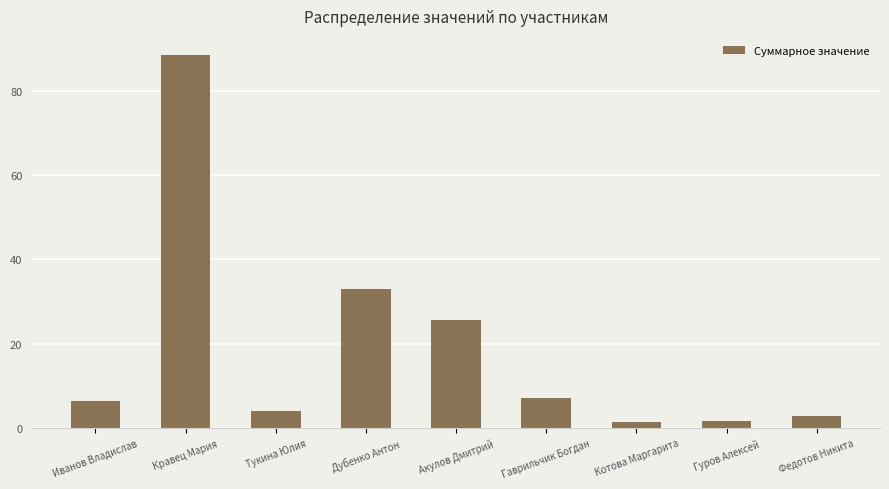

What is the sum of all values?

171.0